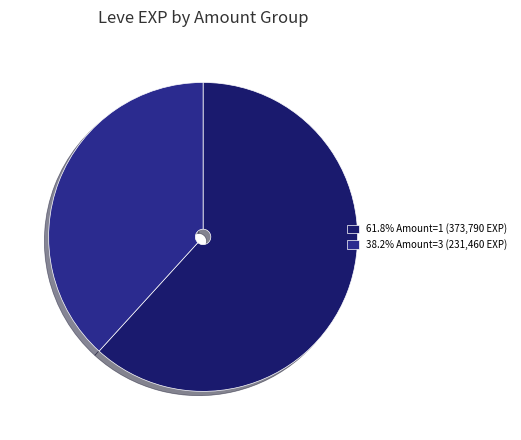

Is there a majority slice in this chart?

Yes